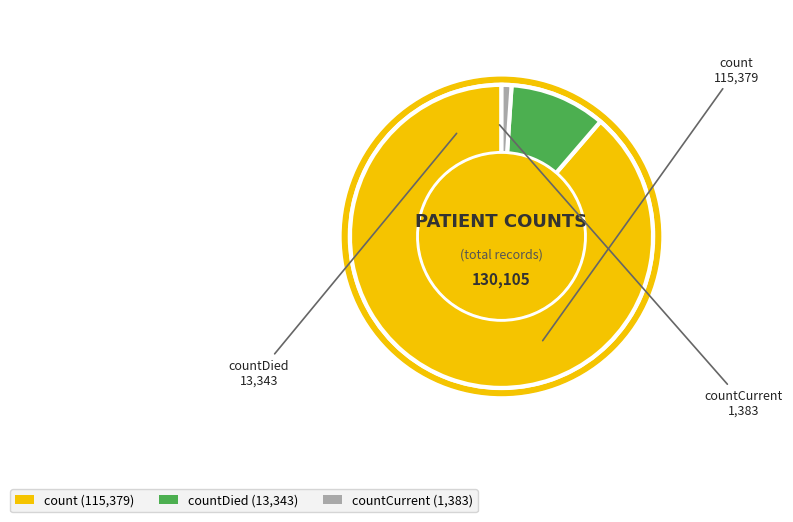

What is the total percentage of countCurrent and count?

89.7%